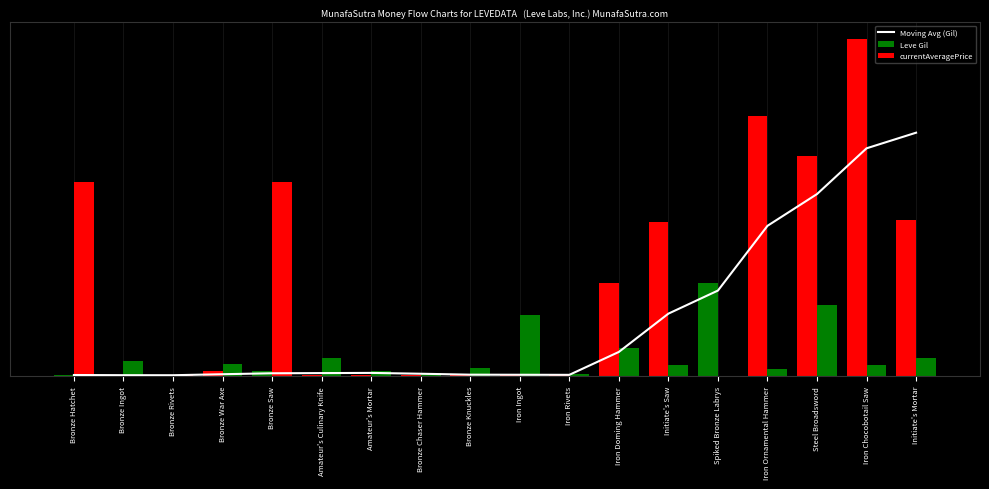

What is the average value of the Moving Avg (Gil) series?

65.7